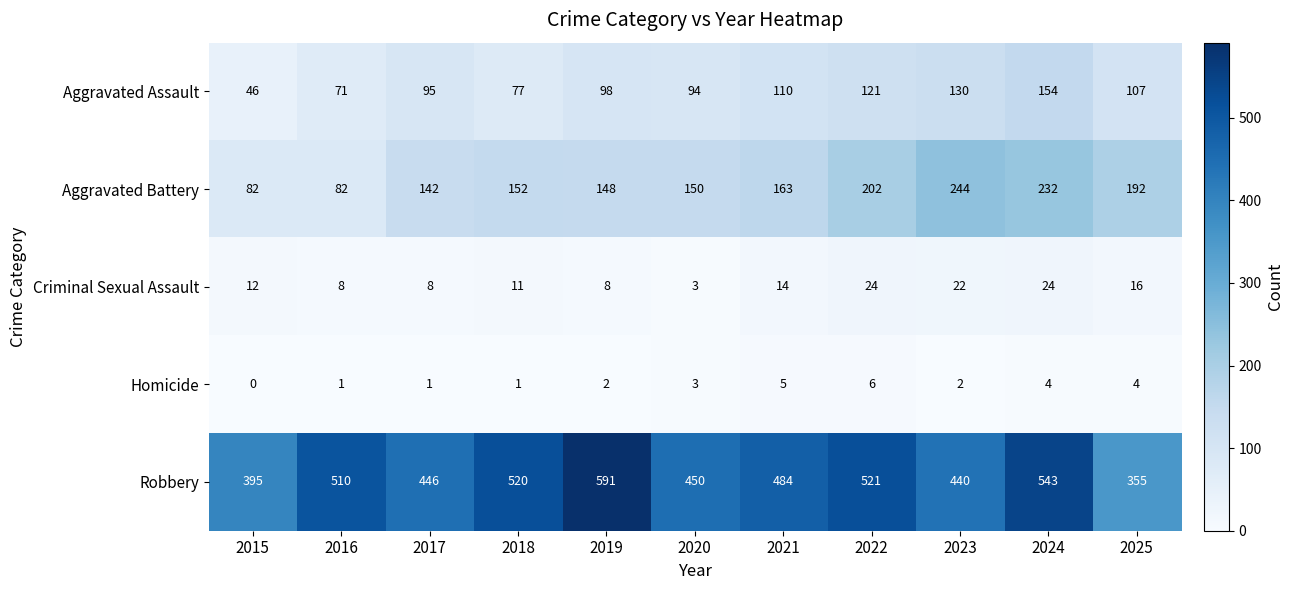

What is the difference between the maximum and second lowest values in the Aggravated Assault series?

83